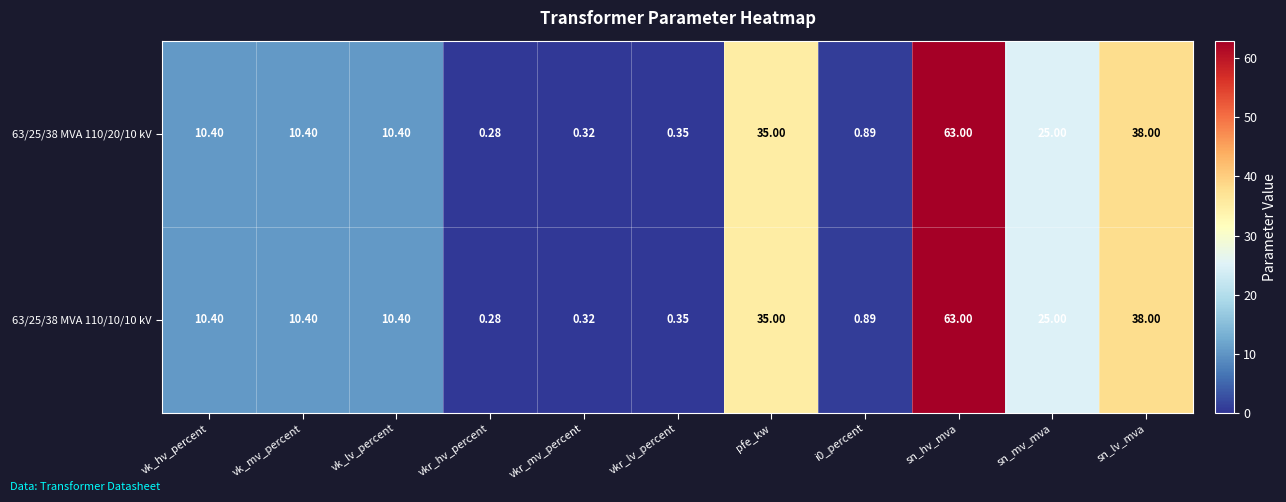

Is the value of 63/25/38 MVA 110/10/10 kV at vk_lv_percent greater than the value of 63/25/38 MVA 110/20/10 kV at vkr_hv_percent?

Yes